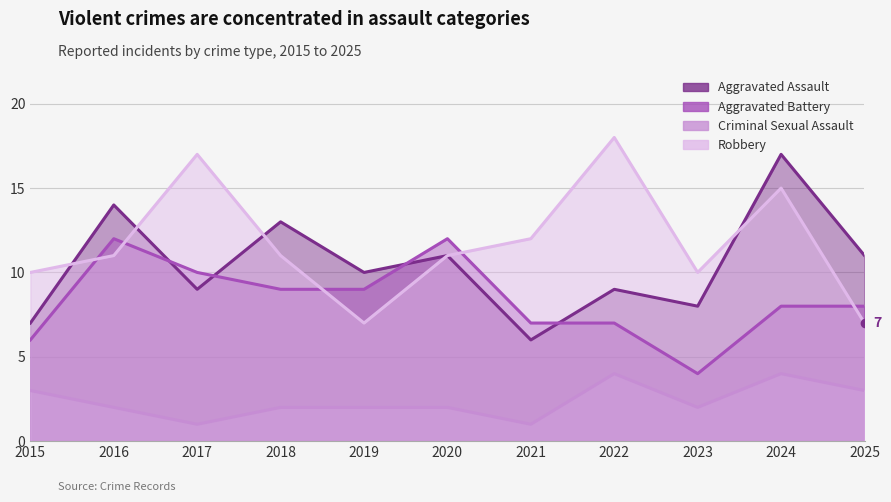

At which category does Criminal Sexual Assault reach its first local peak?

2022